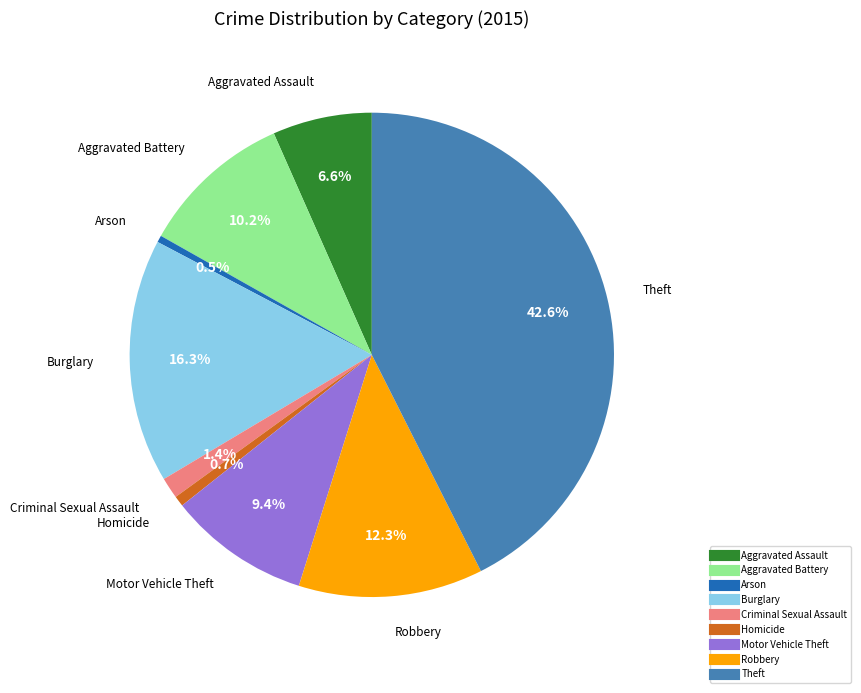

Is there any slice that represents more than half of the pie?

No